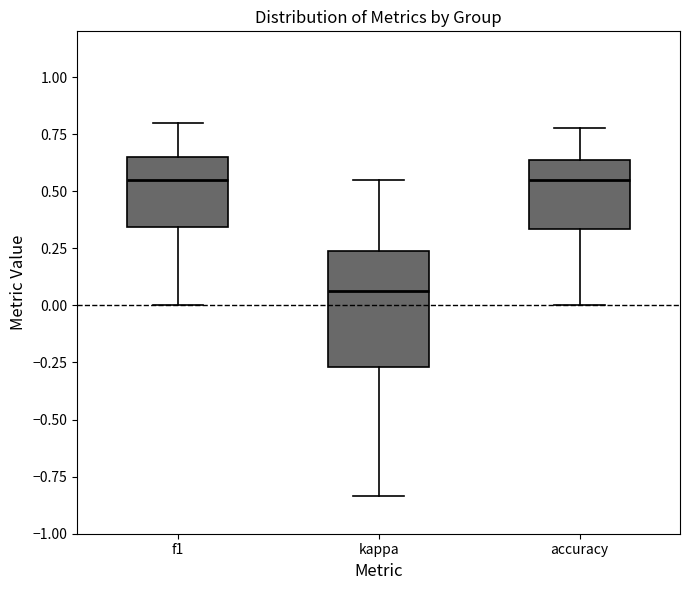

Where does the median line of the box for accuracy sit on the y-axis? The values are not printed on the chart, so give them approximately, as read against the axis.

0.55